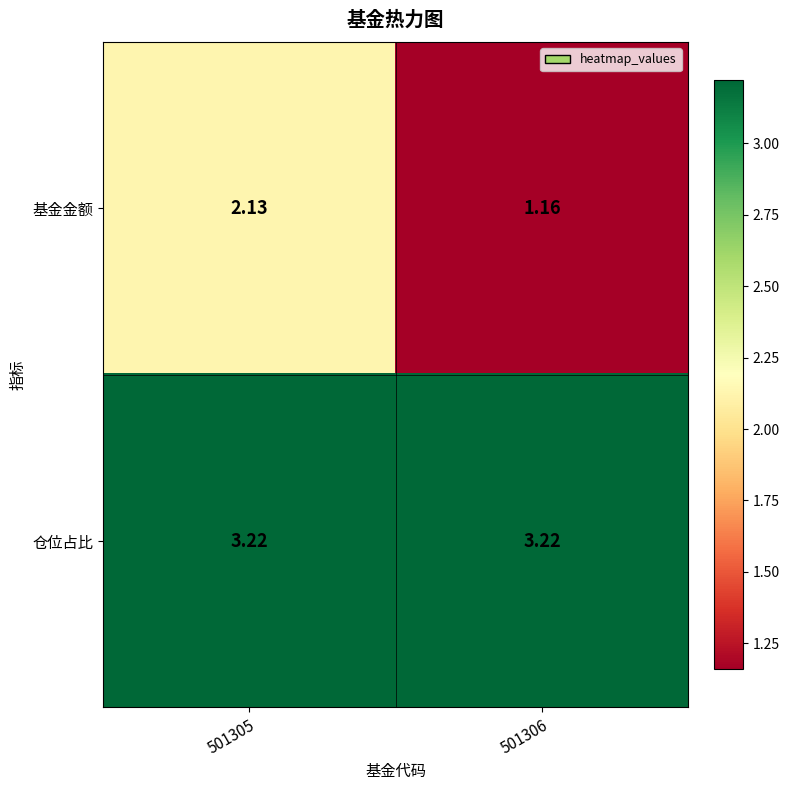

Rank the series by their average value, from lowest to highest.

基金金额, 仓位占比